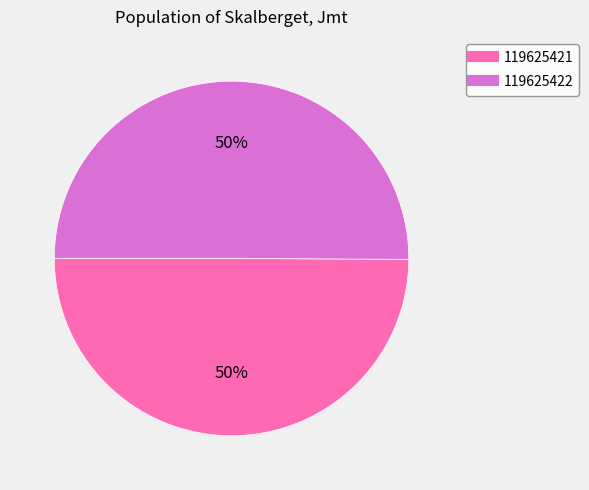

Count the number of slices in the pie.

2